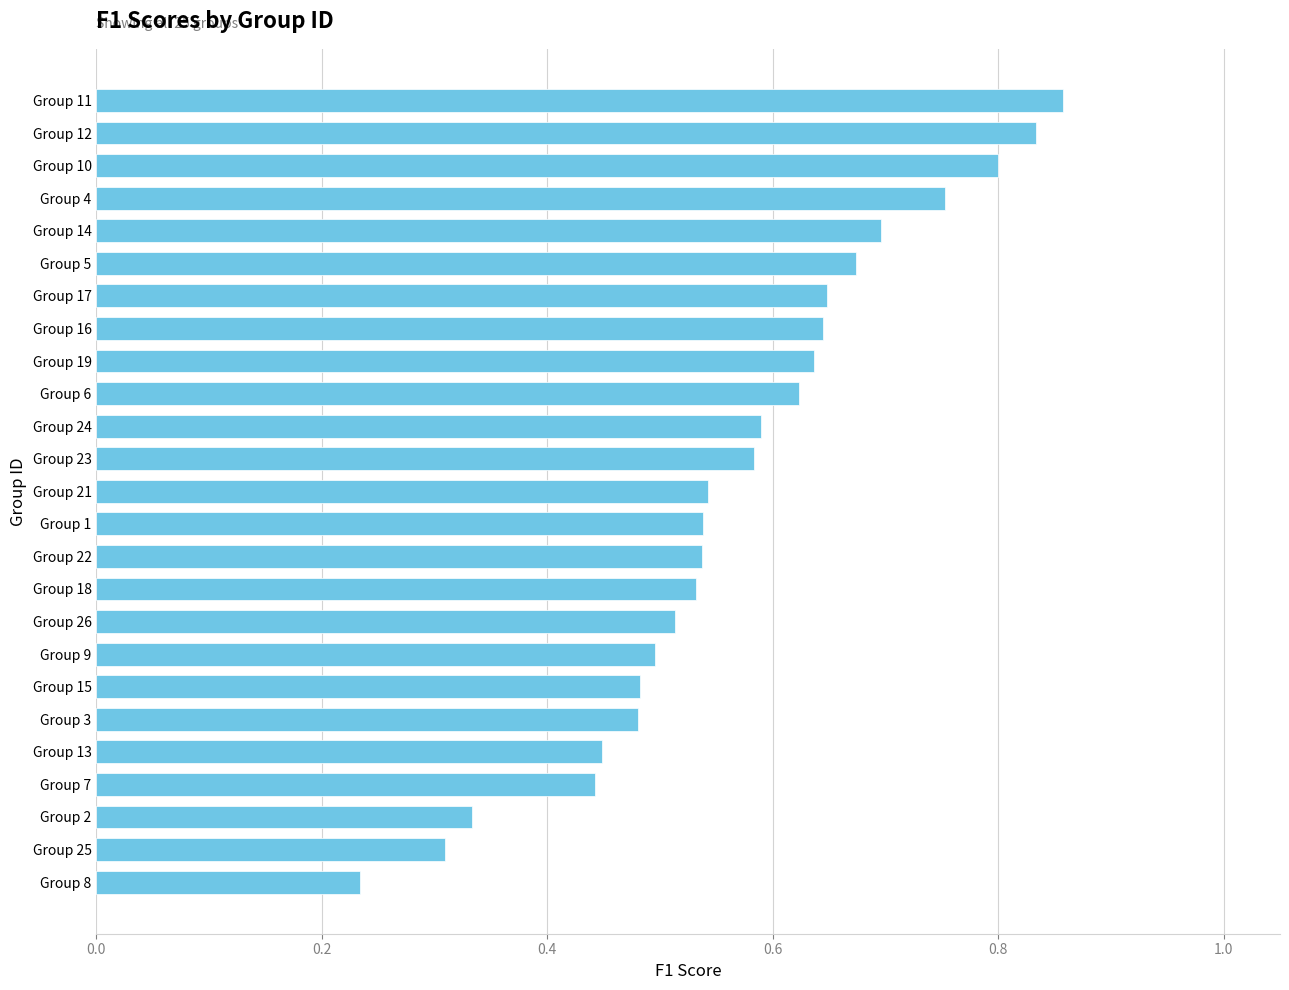

The value at Group 25 is 0.3. True or false?

True